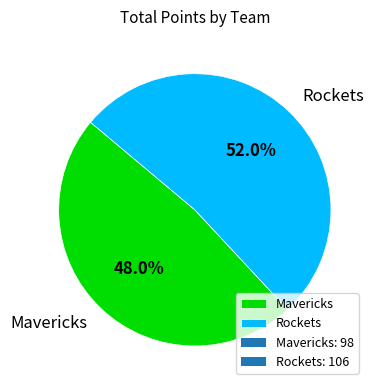

Approximately how many times larger is the value at Rockets compared to Mavericks?

1.1